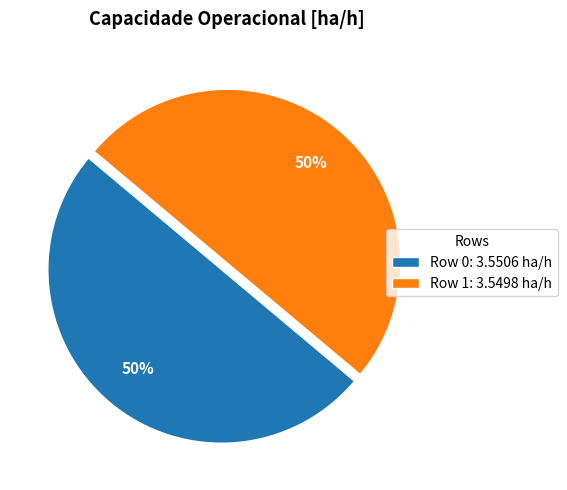

How many slices are in this pie chart?

2